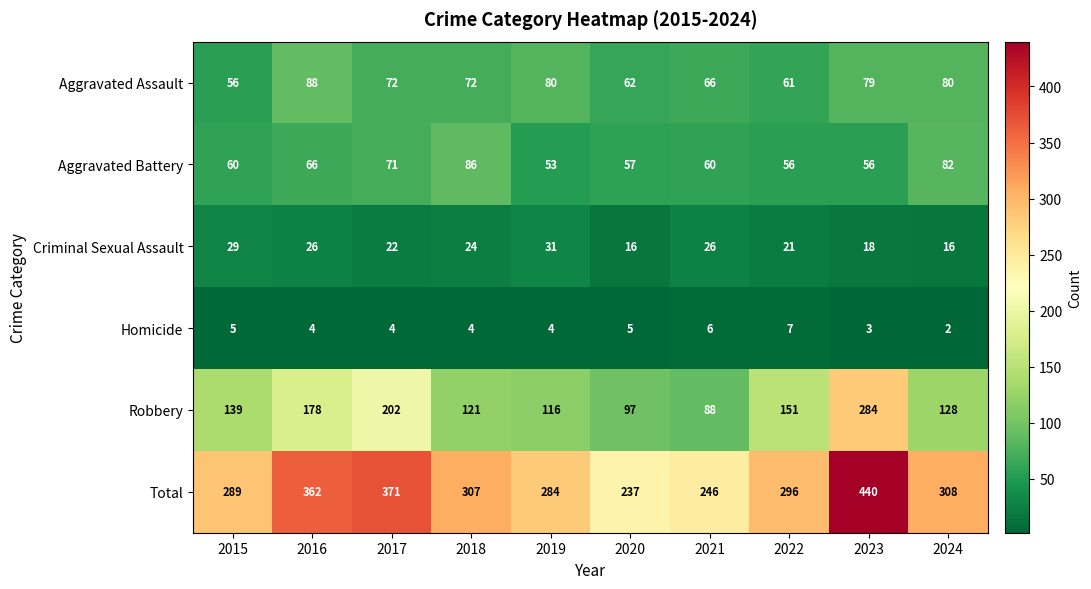

Where is Criminal Sexual Assault nearest to the value 23?

2017